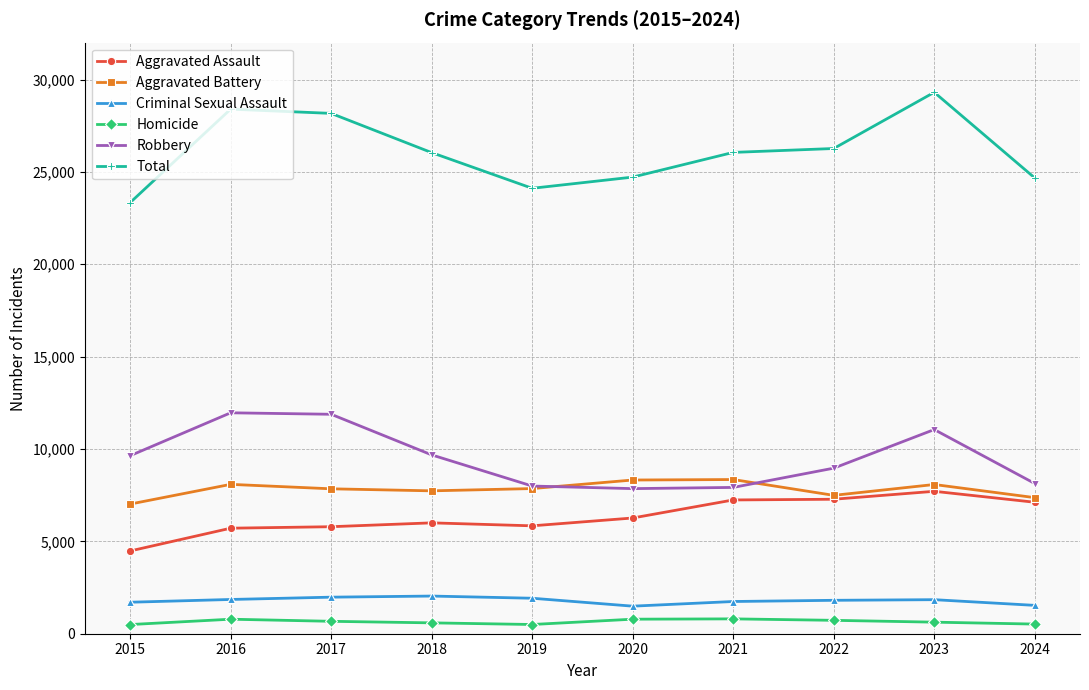

How many distinct data groups are displayed?

6